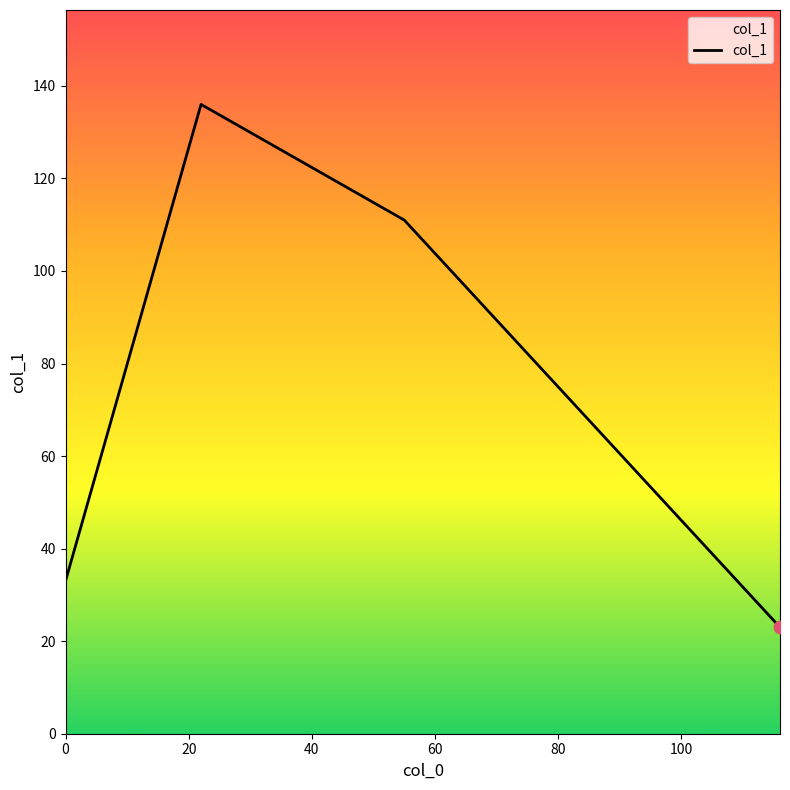

What is the difference between the second highest and second lowest values?

78